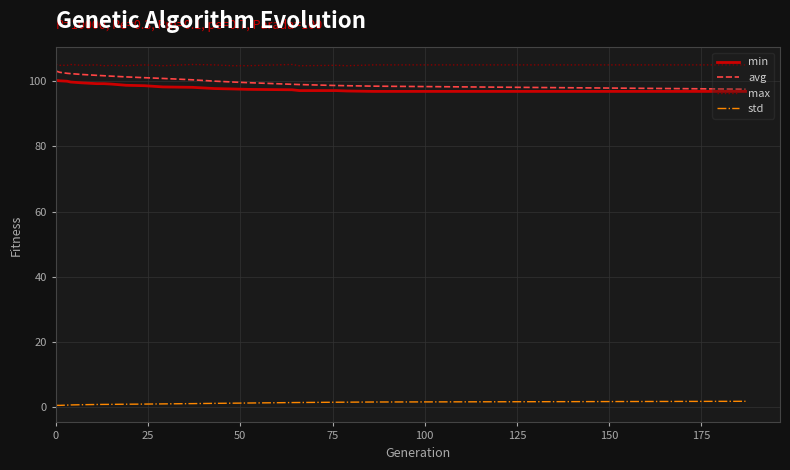

True or false: min and max cross at least once.

False